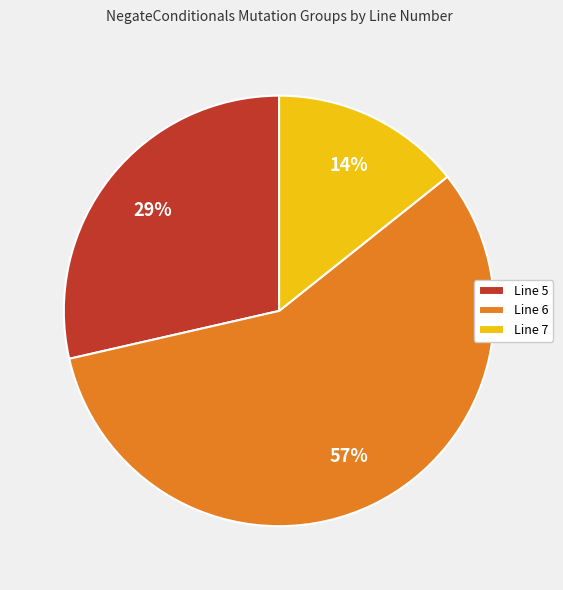

To the nearest percent, what is the difference between the Line 7 and Line 6 slice percentages?

43%